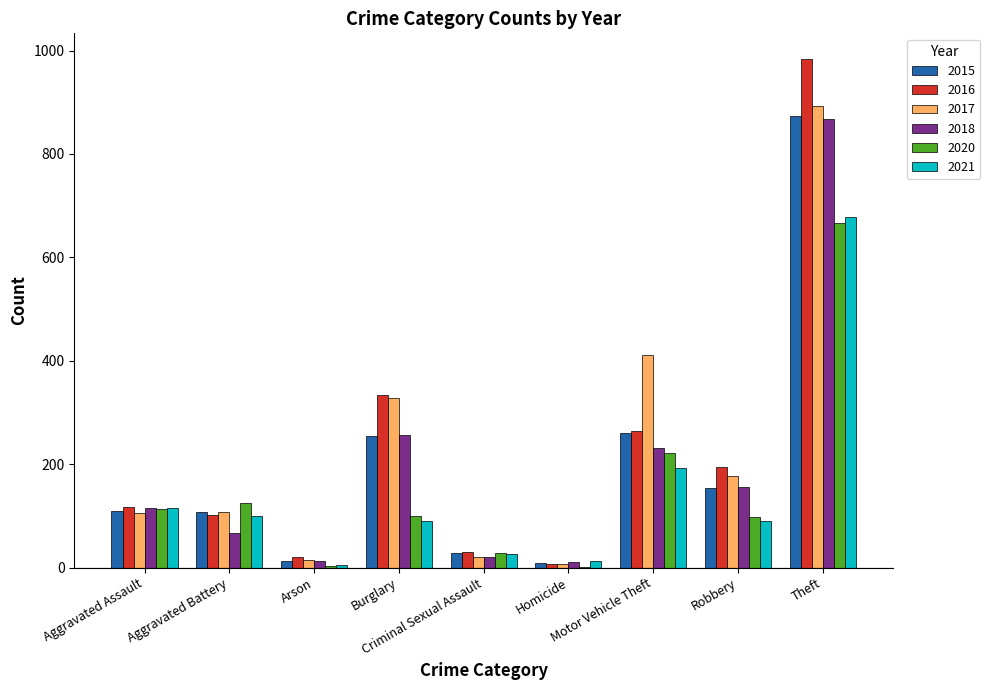

Which series changed the most between Motor Vehicle Theft and Robbery?

2017